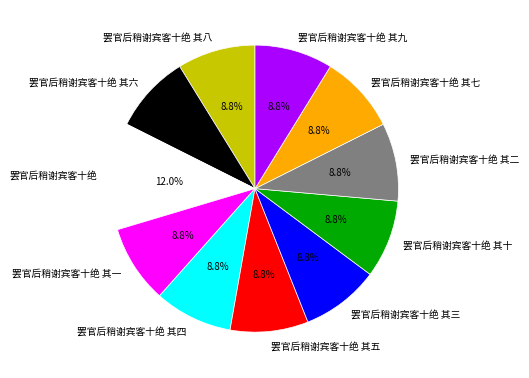

How many segments does this pie chart have?

11